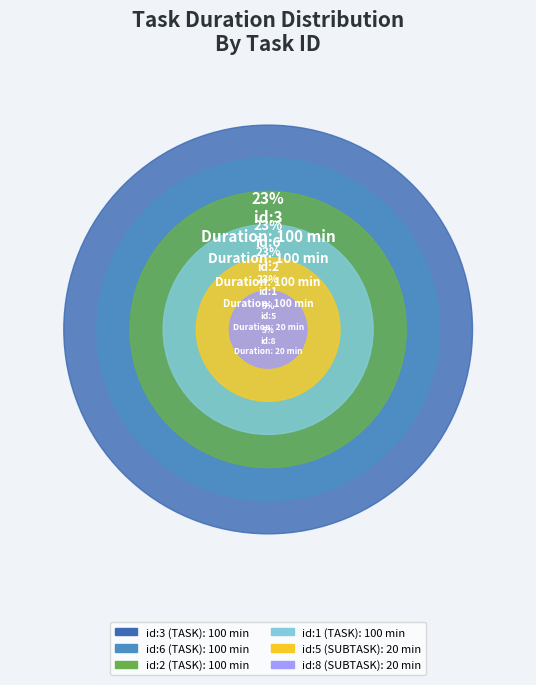

What percentage do id:2 (TASK) and id:1 (TASK) together represent?

45.5%